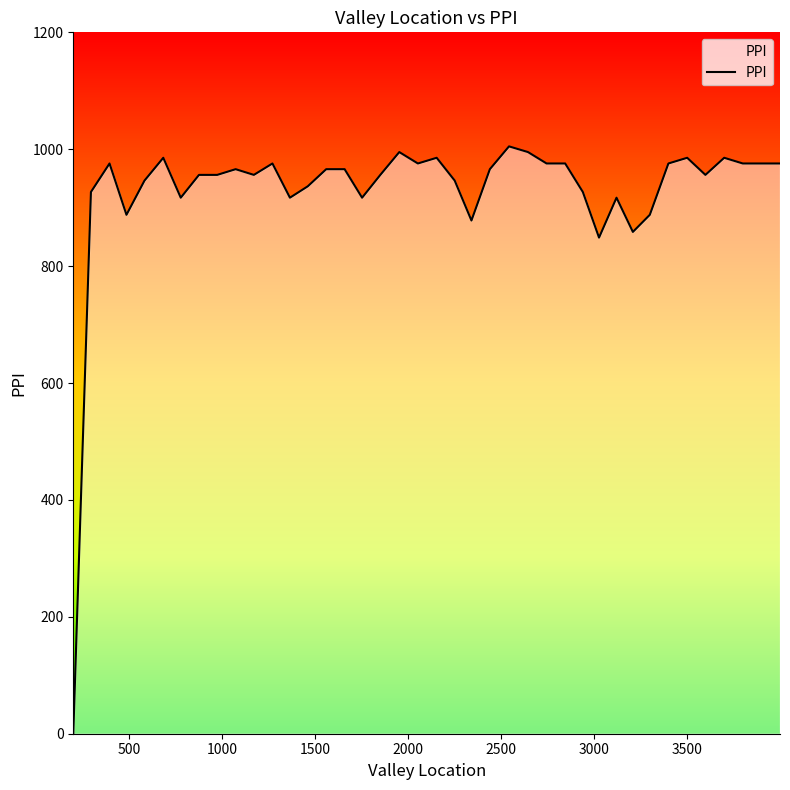

The value at 394.0 is 975.6. True or false?

True